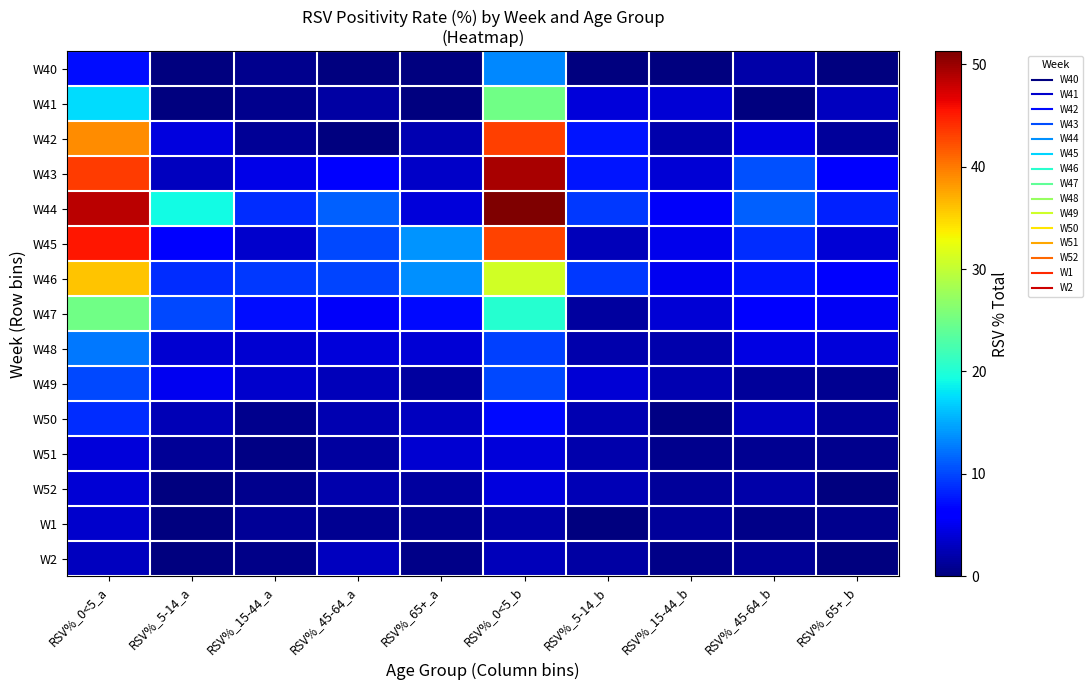

At how many categories does at least one series exceed 47?

2